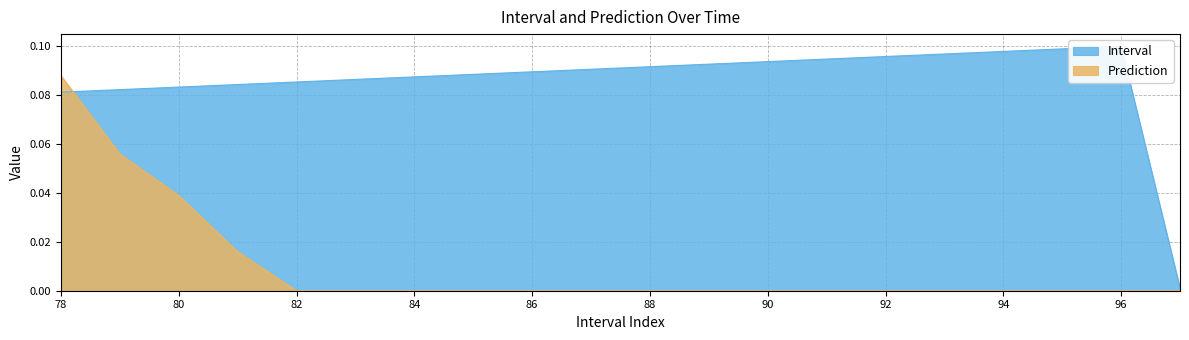

Rank the series by their average value, from highest to lowest.

Interval, Prediction